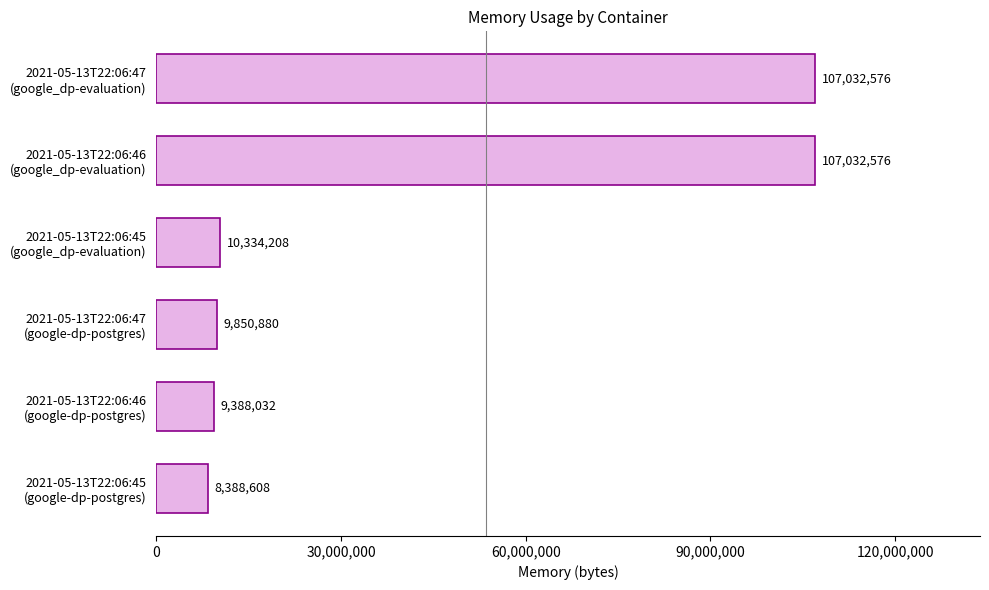

What is the difference between the second highest and second lowest values?

97644544